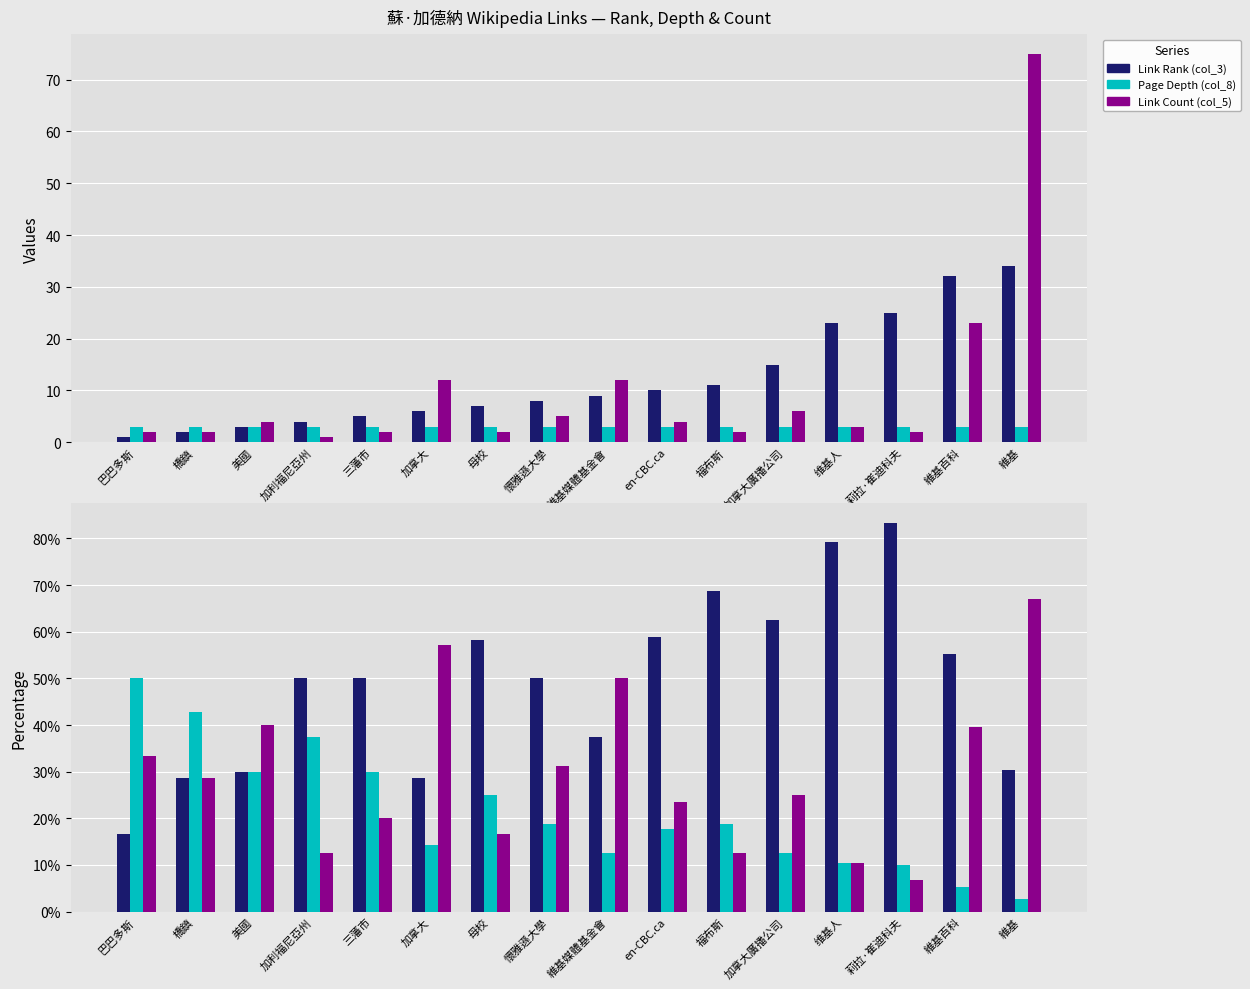

At which category does the chart reach its minimum across all series?

維基